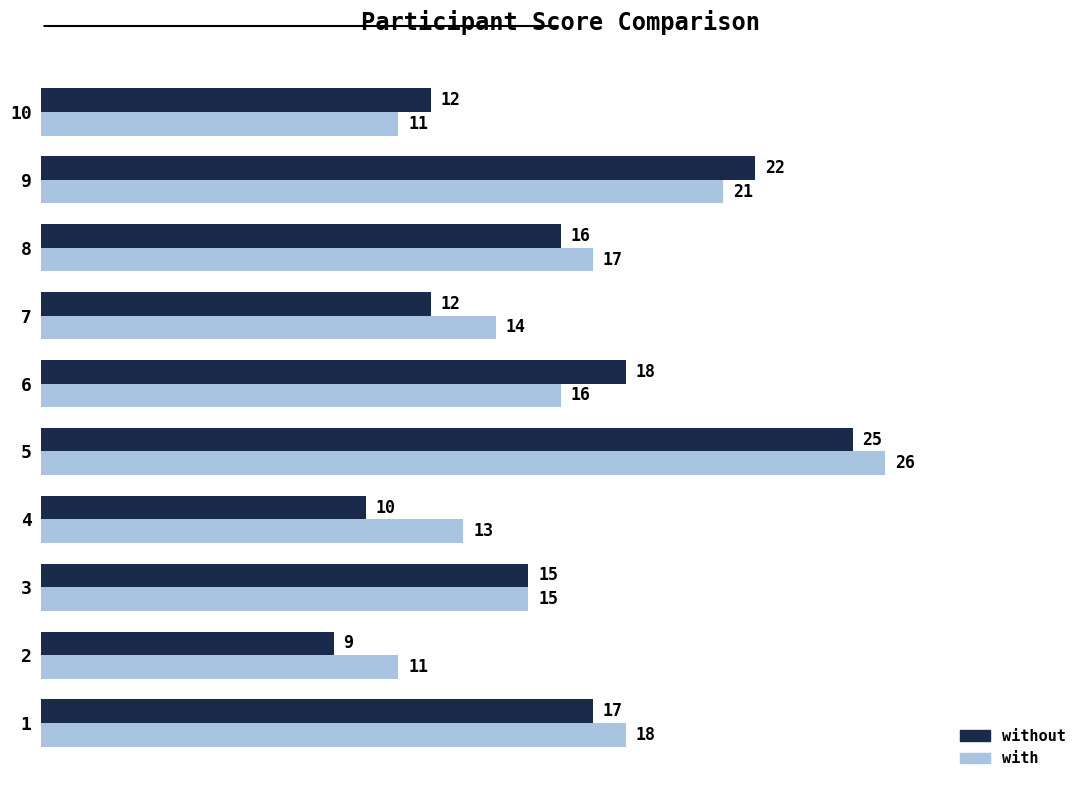

Which series has the widest spread of values?

without